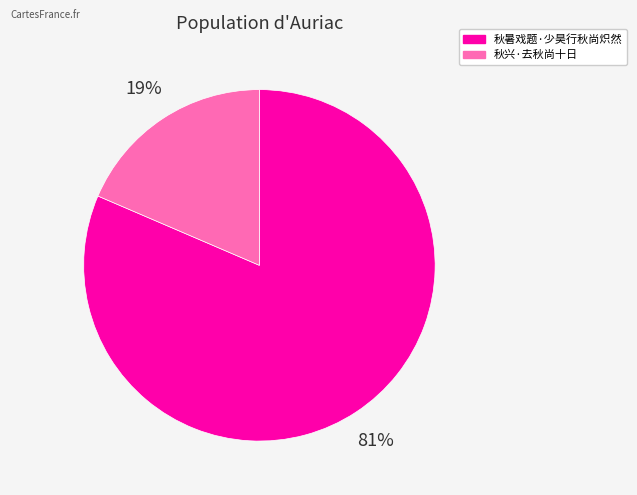

Which slice represents more than half of the pie?

秋暑戏题·少昊行秋尚炽然